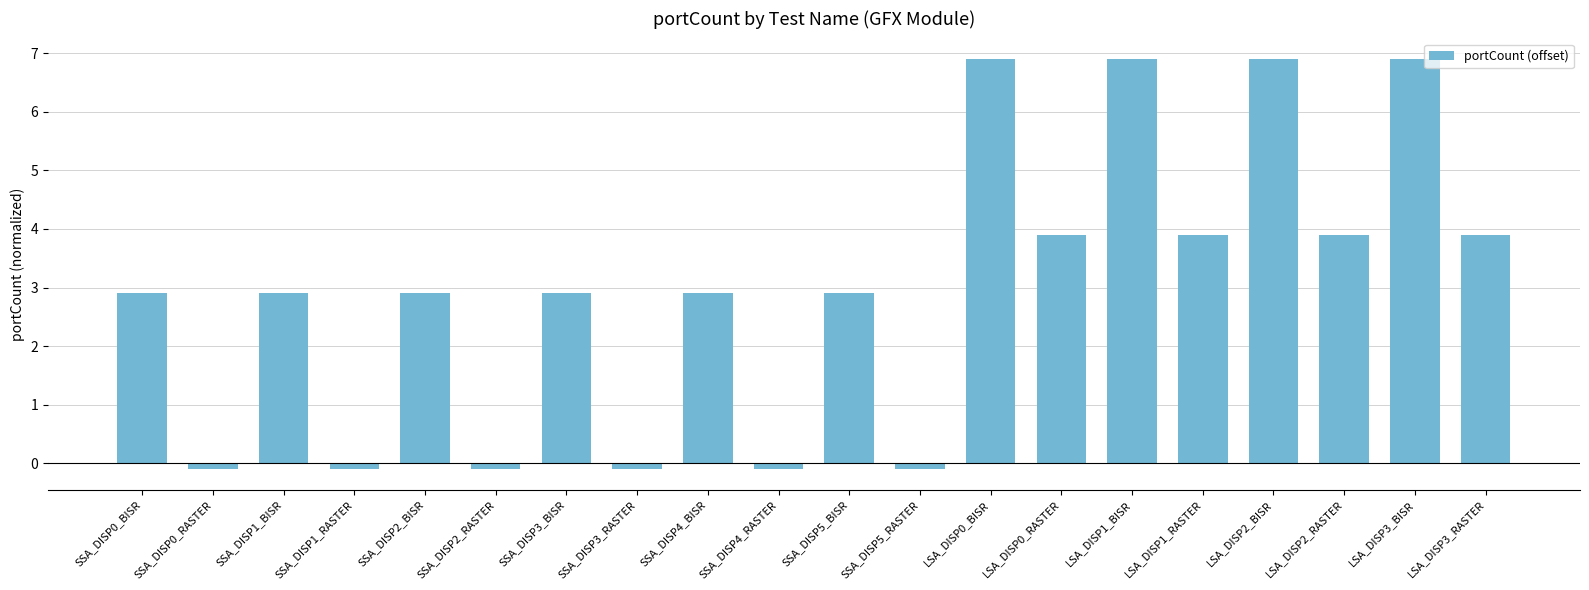

Where does the data first go above 2?

SSA_DISP0_BISR